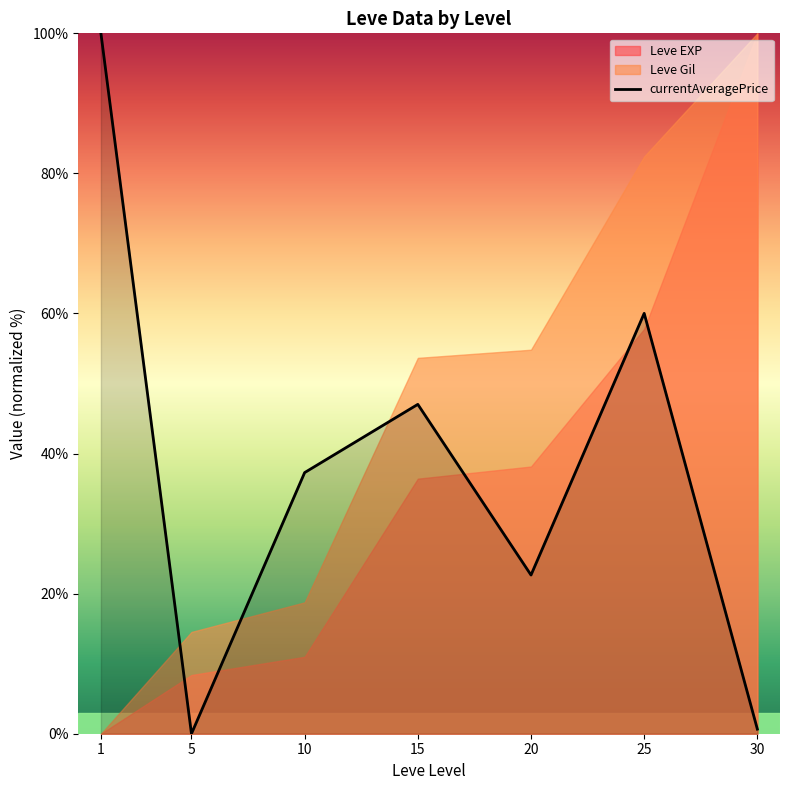

Reading left to right, transcribe all the data shown in this chart.

100.0	0.0	37.3	47.0	22.7	60.0	0.7